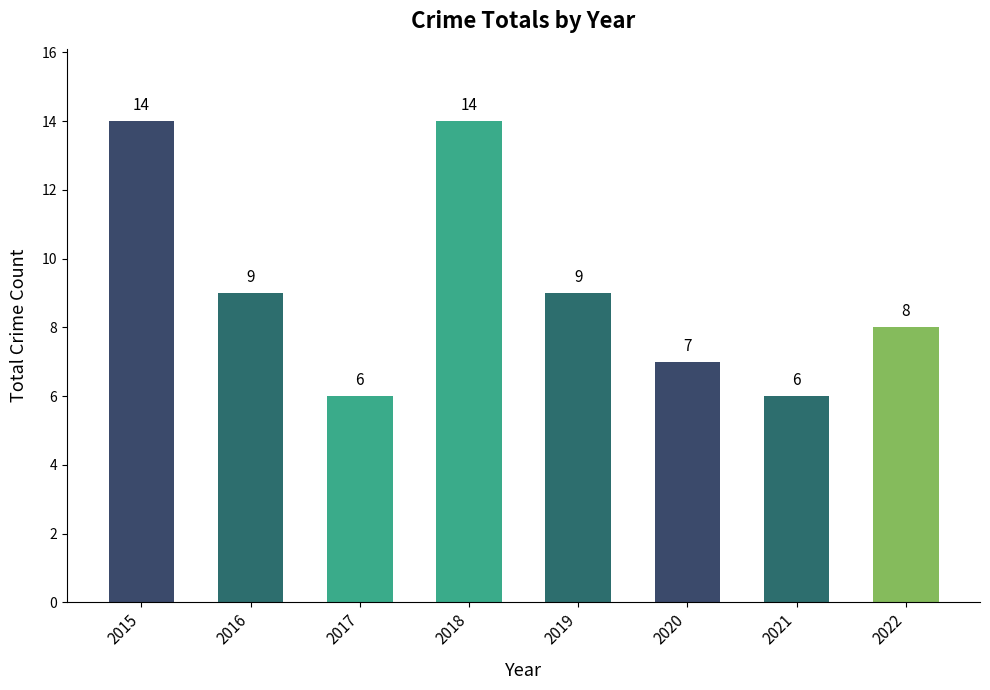

What is the smallest value displayed?

6